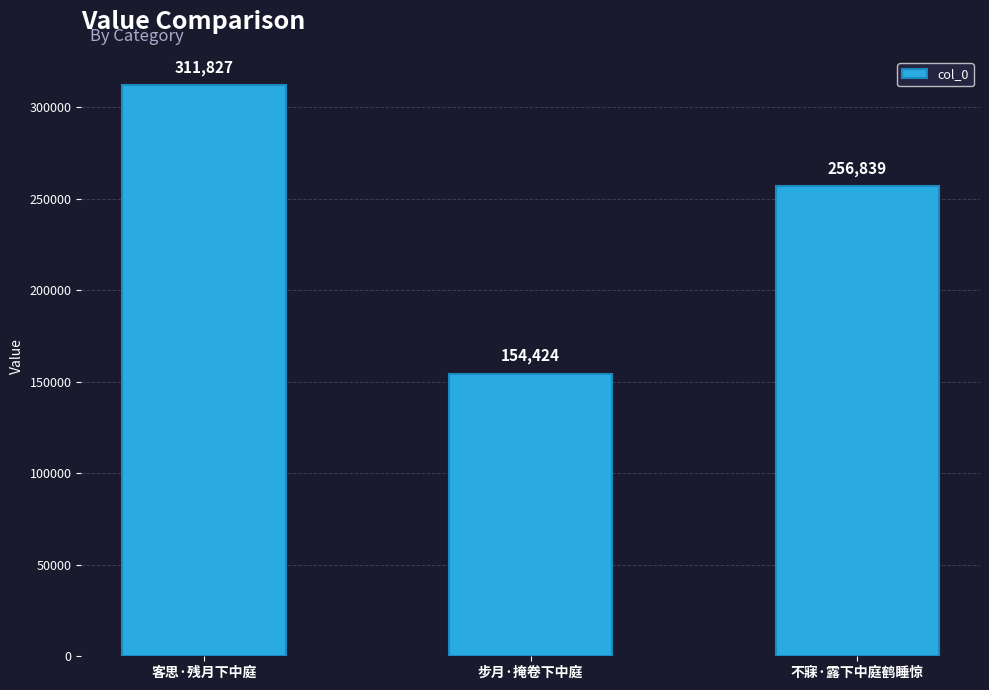

Count the number of data series in this chart.

1